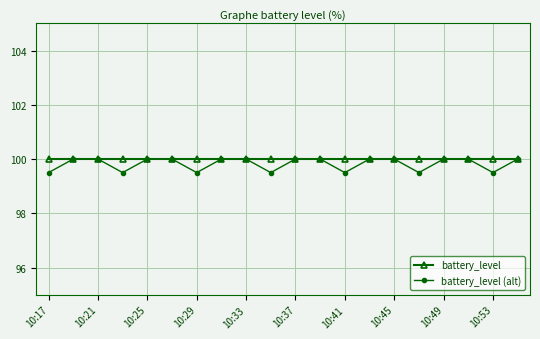

What is the average value of the battery_level series?

100.0